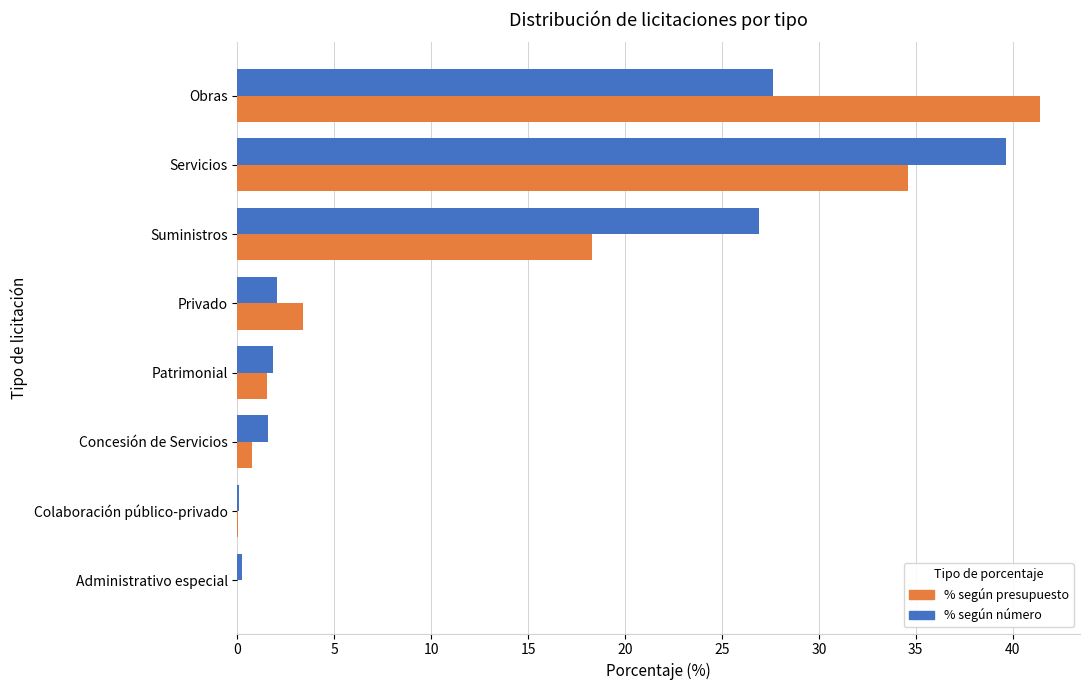

What is the maximum value for % según número?

39.7